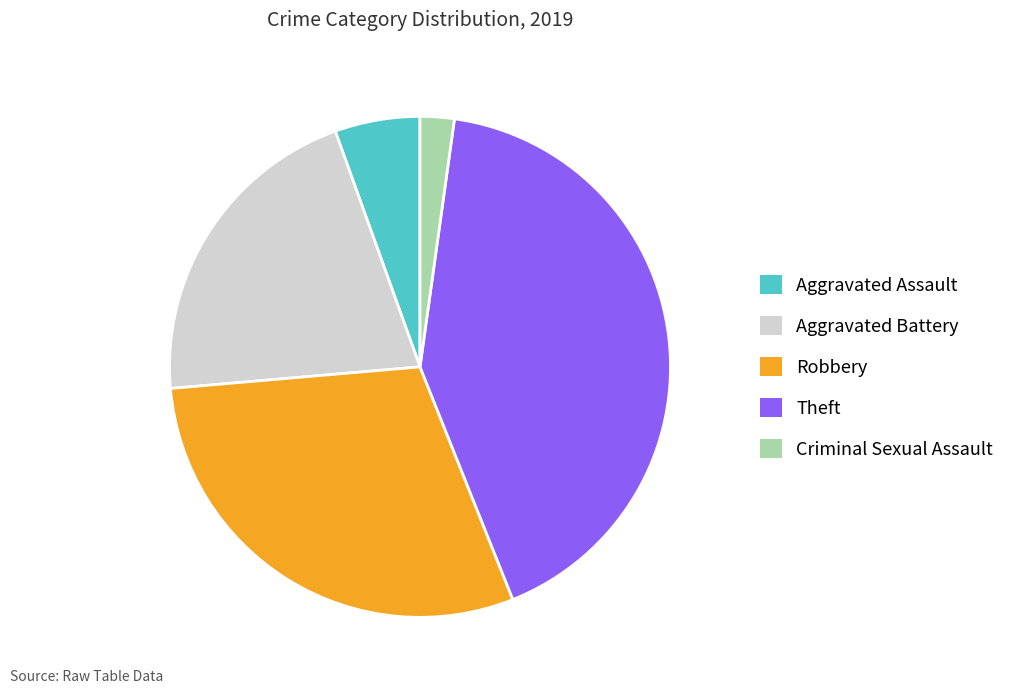

Between Criminal Sexual Assault and Robbery, which is larger?

Robbery